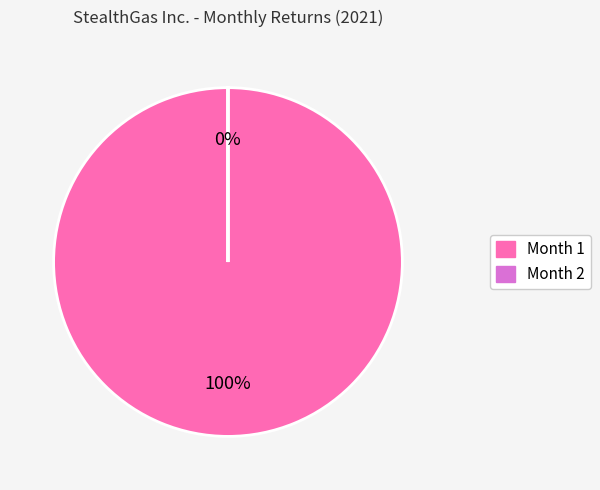

To the nearest percent, what portion does 1 represent?

100%